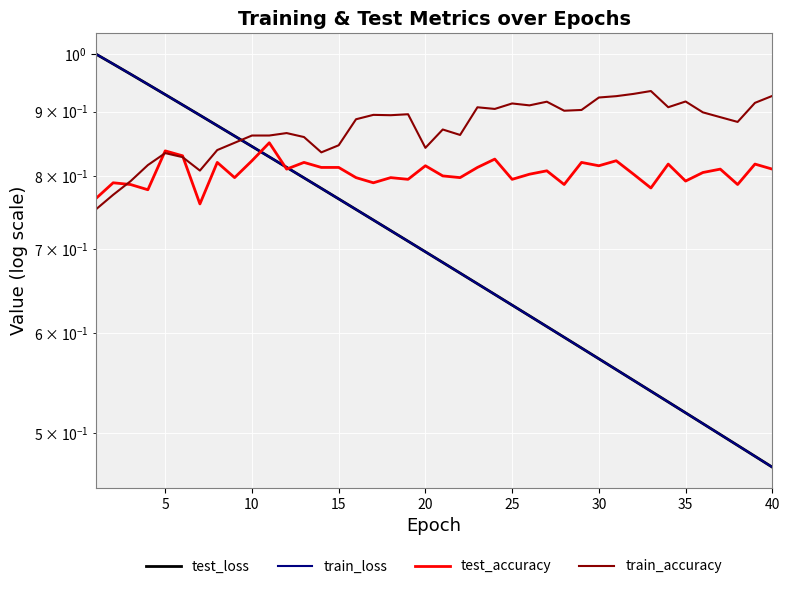

At how many categories does at least one series exceed 0?

40